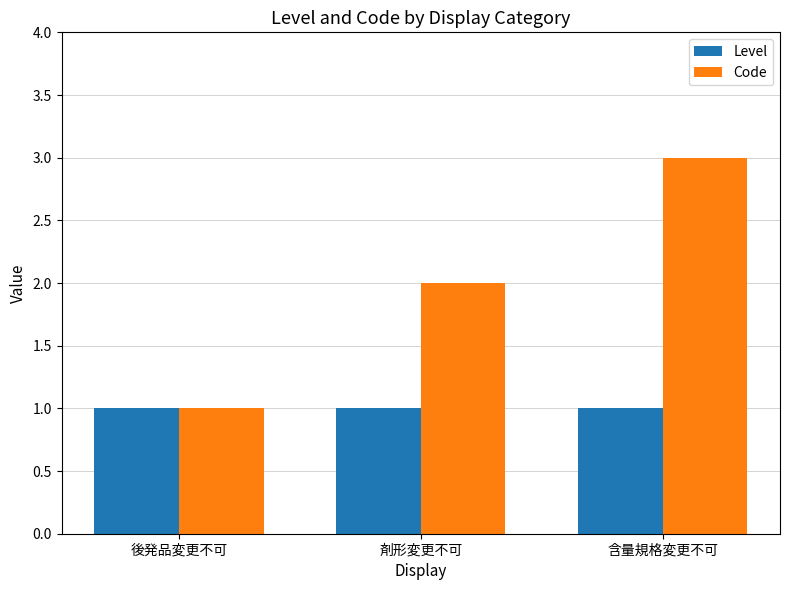

What is the difference between the highest and lowest values at 剤形変更不可?

1